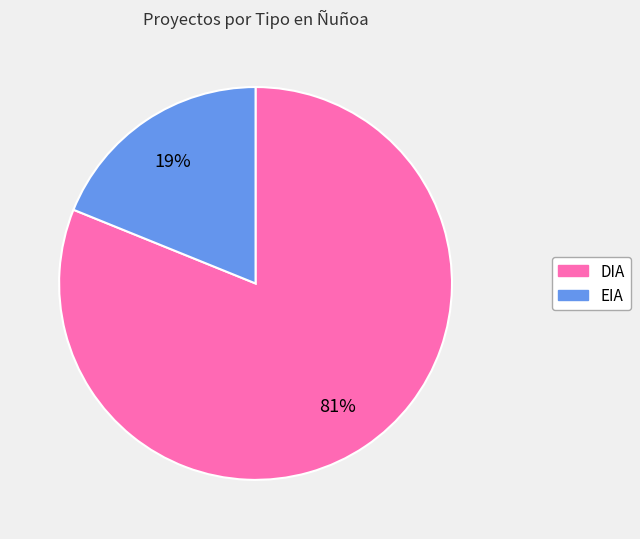

To the nearest percent, what portion does DIA represent?

81%